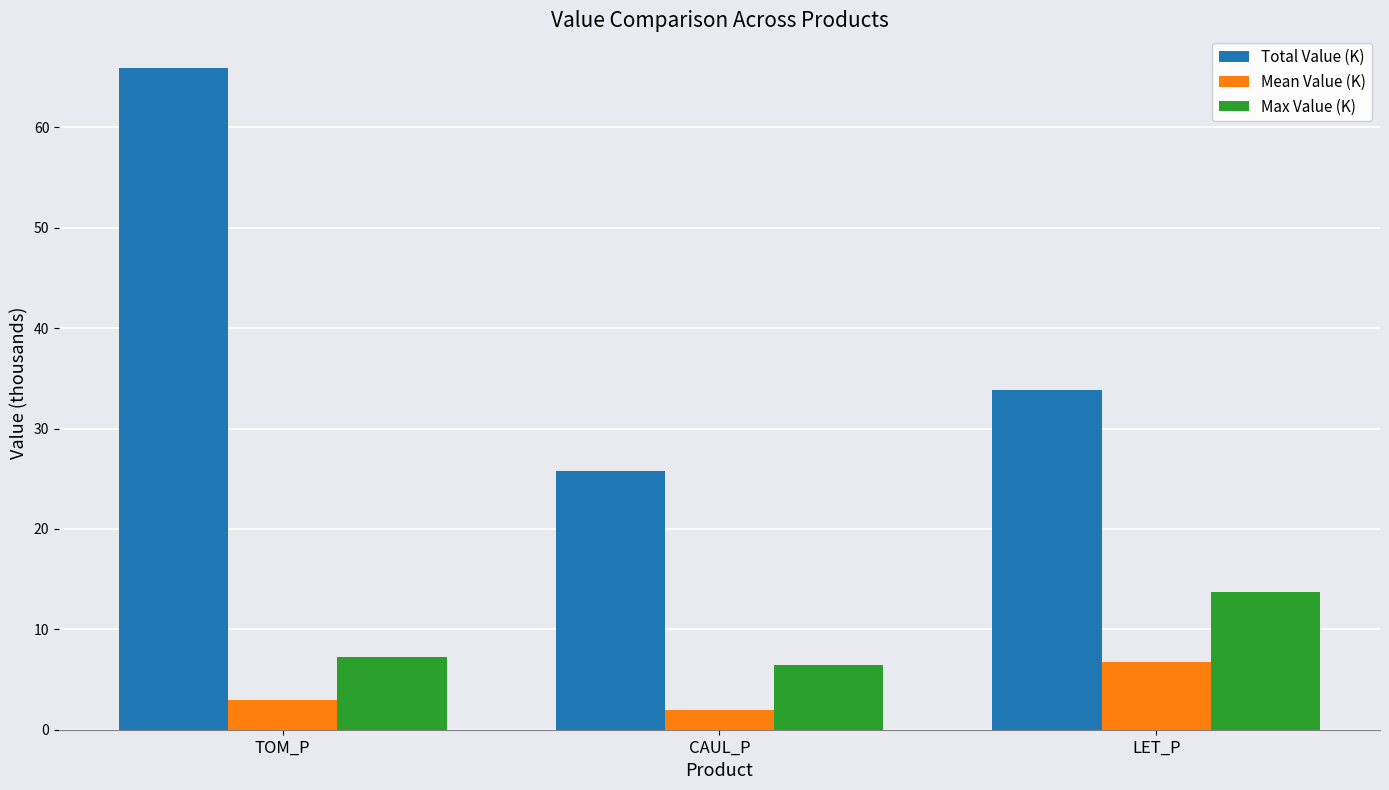

Reading right to left, transcribe all the data shown in this chart.

Total Value (K): 33.8	25.8	65.9
Mean Value (K): 6.8	2.0	3.0
Max Value (K): 13.7	6.5	7.2